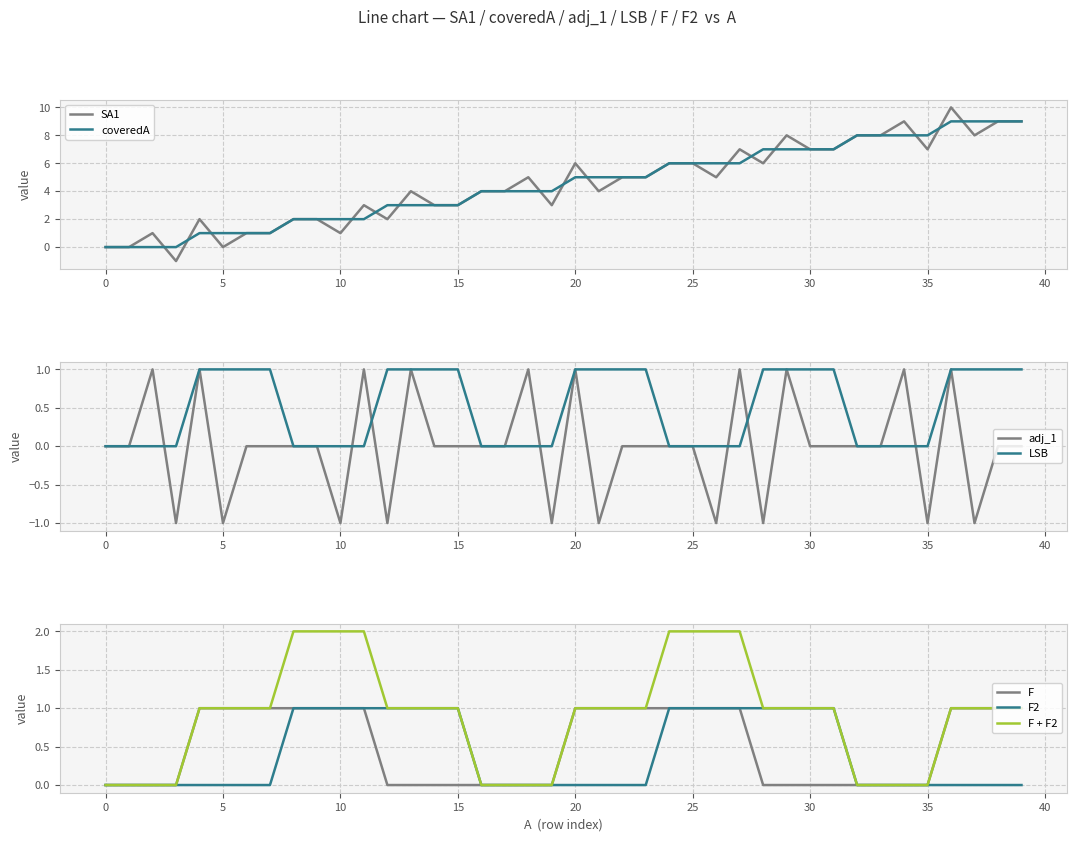

True or false: coveredA and F2 intersect in this chart.

False